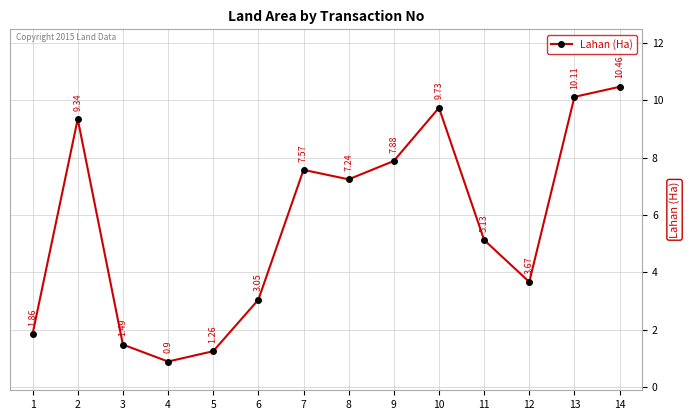

Rank the categories by value from highest to lowest.

14, 13, 10, 2, 9, 7, 8, 11, 12, 6, 1, 3, 5, 4